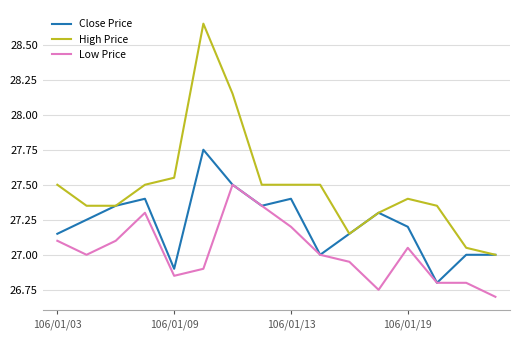

Rank the series by their maximum value, from lowest to highest.

Low Price, Close Price, High Price